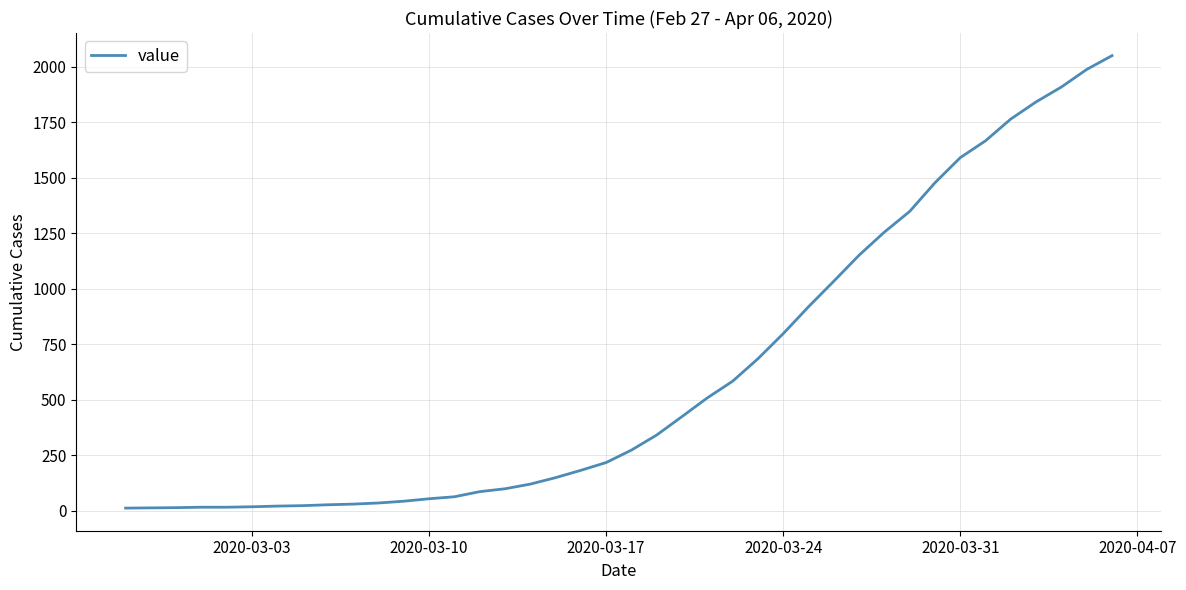

What is the greatest value displayed?

2049